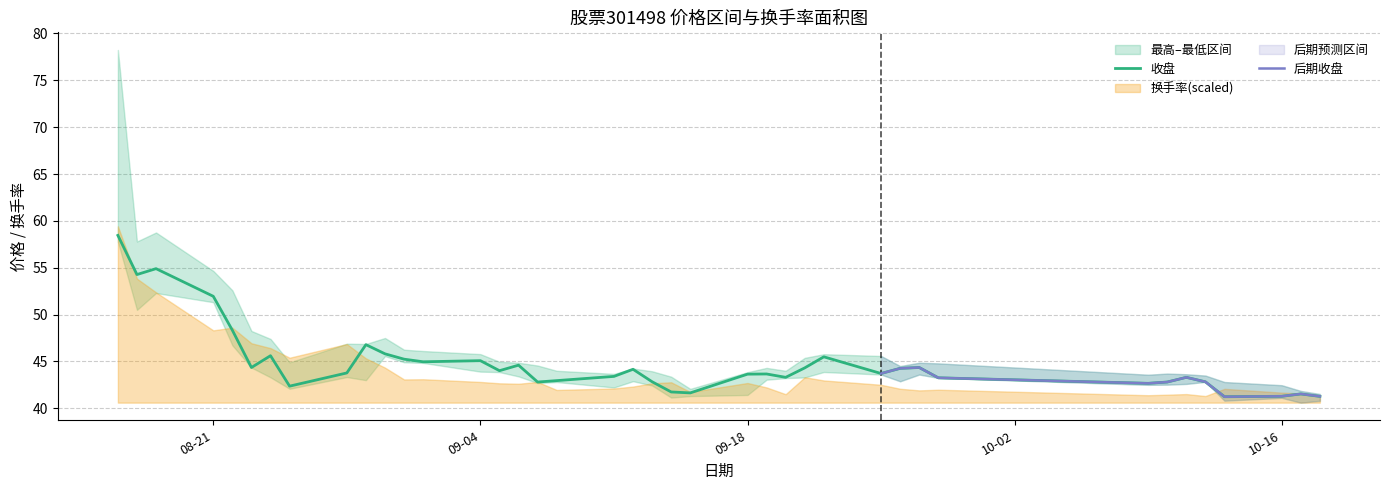

Reading right to left, transcribe all the data shown in this chart.

最高: 2023-10-18=41.5	2023-10-17=41.9	2023-10-16=42.5	2023-10-13=42.8	2023-10-12=43.5	2023-10-11=43.6	2023-10-10=43.7	2023-10-09=43.6	2023-09-28=44.8	2023-09-27=44.9	2023-09-26=44.5	2023-09-25=45.6	2023-09-22=45.8	2023-09-21=45.4	2023-09-20=44.0	2023-09-19=44.3	2023-09-18=43.9	2023-09-15=42.1	2023-09-14=43.4	2023-09-13=44.0	2023-09-12=44.2	2023-09-11=43.7	2023-09-08=44.0	2023-09-07=44.6	2023-09-06=44.9	2023-09-05=45.0	2023-09-04=45.8	2023-09-01=46.1	2023-08-31=46.2	2023-08-30=47.5	2023-08-29=46.9	2023-08-28=46.9	2023-08-25=44.9	2023-08-24=47.4	2023-08-23=48.2	2023-08-22=52.6	2023-08-21=54.7	2023-08-18=58.8	2023-08-17=57.8	2023-08-16=78.2
收盘: 2023-10-18=41.3	2023-10-17=41.5	2023-10-16=41.3	2023-10-13=41.2	2023-10-12=42.8	2023-10-11=43.3	2023-10-10=42.8	2023-10-09=42.7	2023-09-28=43.2	2023-09-27=44.4	2023-09-26=44.3	2023-09-25=43.7	2023-09-22=45.5	2023-09-21=44.3	2023-09-20=43.3	2023-09-19=43.7	2023-09-18=43.6	2023-09-15=41.6	2023-09-14=41.7	2023-09-13=42.8	2023-09-12=44.2	2023-09-11=43.4	2023-09-08=43.0	2023-09-07=42.8	2023-09-06=44.6	2023-09-05=44.0	2023-09-04=45.1	2023-09-01=45.0	2023-08-31=45.2	2023-08-30=45.8	2023-08-29=46.8	2023-08-28=43.8	2023-08-25=42.4	2023-08-24=45.6	2023-08-23=44.4	2023-08-22=48.3	2023-08-21=52.0	2023-08-18=54.9	2023-08-17=54.3	2023-08-16=58.5
最低: 2023-10-18=40.8	2023-10-17=40.6	2023-10-16=41.1	2023-10-13=40.8	2023-10-12=42.8	2023-10-11=42.6	2023-10-10=42.5	2023-10-09=42.5	2023-09-28=43.2	2023-09-27=43.6	2023-09-26=42.9	2023-09-25=43.6	2023-09-22=43.9	2023-09-21=43.3	2023-09-20=43.2	2023-09-19=43.0	2023-09-18=41.4	2023-09-15=41.3	2023-09-14=41.1	2023-09-13=42.4	2023-09-12=42.9	2023-09-11=42.2	2023-09-08=42.8	2023-09-07=42.7	2023-09-06=43.4	2023-09-05=43.9	2023-09-04=43.9	2023-09-01=44.8	2023-08-31=44.9	2023-08-30=45.6	2023-08-29=43.0	2023-08-28=43.3	2023-08-25=42.1	2023-08-24=43.3	2023-08-23=44.3	2023-08-22=46.7	2023-08-21=51.3	2023-08-18=52.3	2023-08-17=50.5	2023-08-16=57.8
换手率: 2023-10-18=3.1	2023-10-17=3.9	2023-10-16=4.3	2023-10-13=5.9	2023-10-12=2.8	2023-10-11=3.7	2023-10-10=3.4	2023-10-09=3.2	2023-09-28=5.5	2023-09-27=5.2	2023-09-26=5.9	2023-09-25=7.6	2023-09-22=9.5	2023-09-21=10.9	2023-09-20=3.6	2023-09-19=6.5	2023-09-18=8.4	2023-09-15=4.6	2023-09-14=8.7	2023-09-13=8.2	2023-09-12=6.9	2023-09-11=6.0	2023-09-08=5.4	2023-09-07=8.8	2023-09-06=8.1	2023-09-05=8.3	2023-09-04=8.8	2023-09-01=10.0	2023-08-31=9.9	2023-08-30=15.0	2023-08-29=18.9	2023-08-28=25.0	2023-08-25=19.2	2023-08-24=23.3	2023-08-23=25.4	2023-08-22=32.0	2023-08-21=30.9	2023-08-18=47.1	2023-08-17=53.0	2023-08-16=75.3